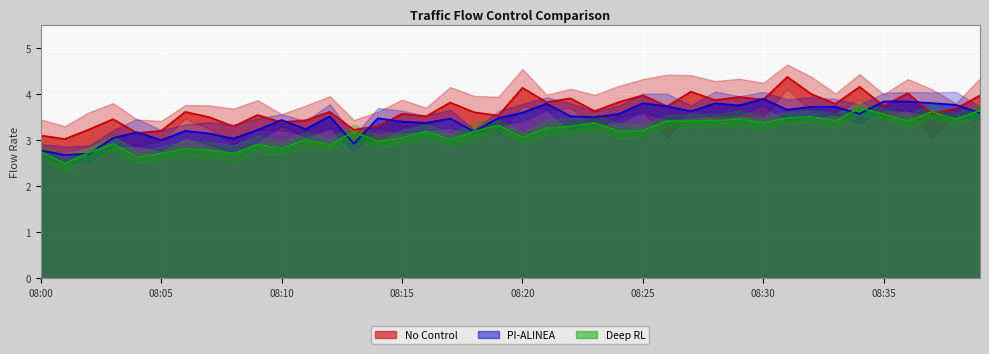

What is the lowest value of the PI-ALINEA series?

2.7